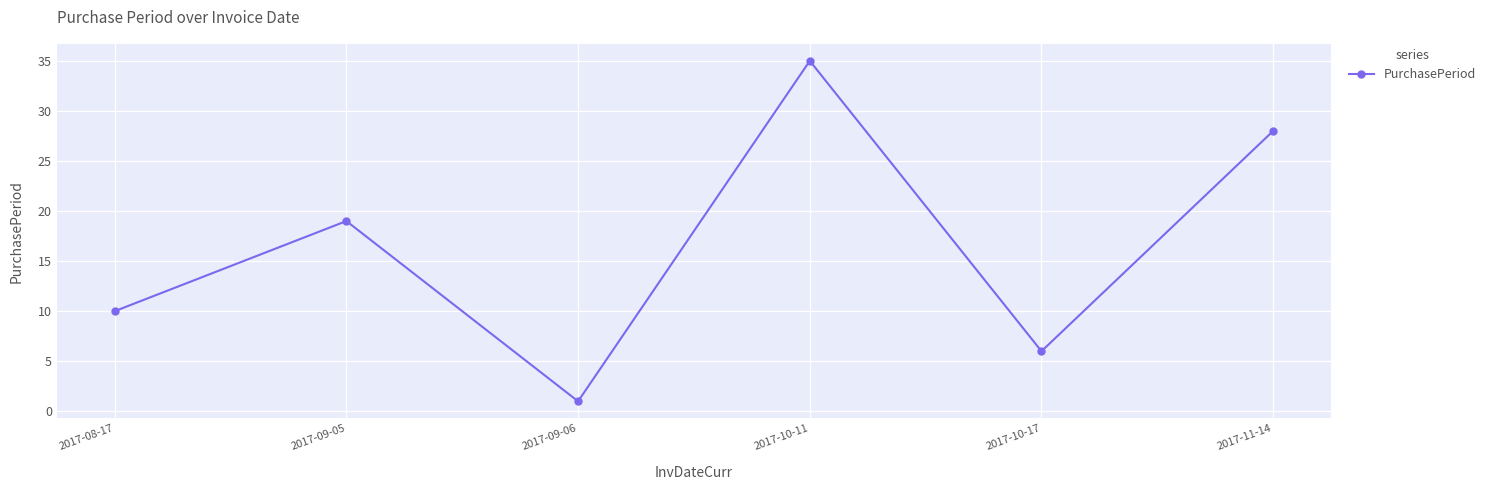

What is the ratio of the value at 2017-10-17 to the value at 2017-10-11?

0.2